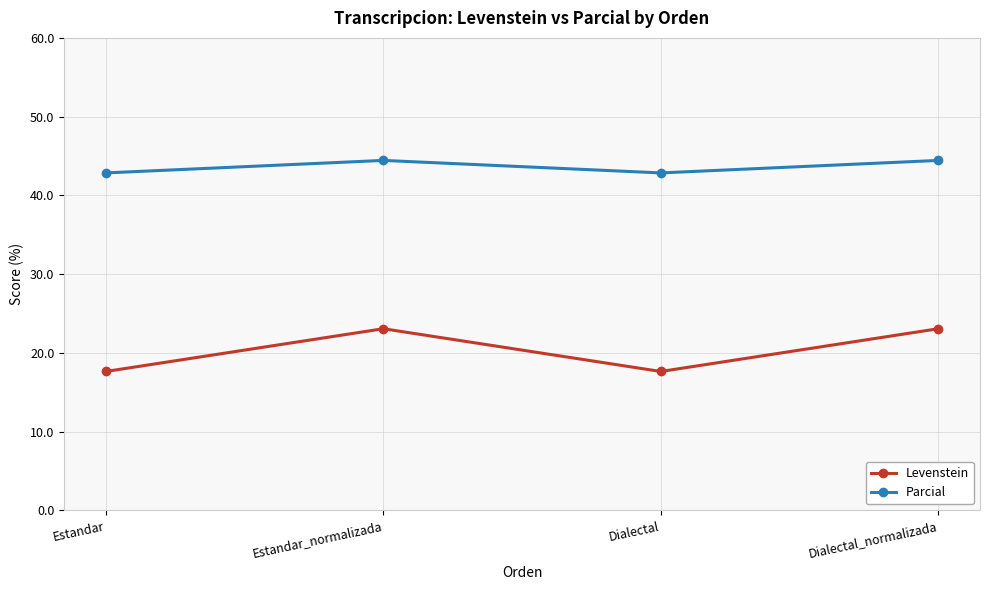

Count the number of data series in this chart.

2